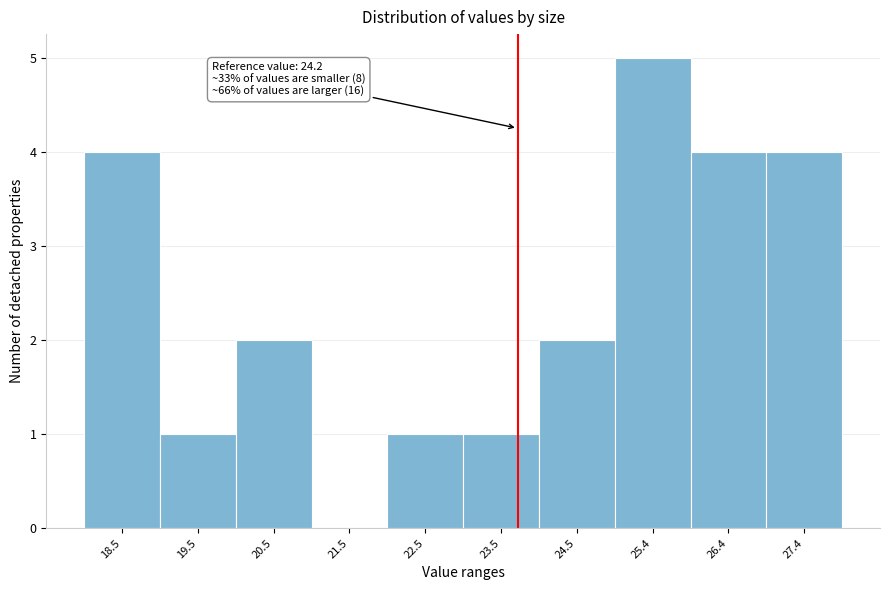

Reading left to right, transcribe all the data shown in this chart.

18.5=4	19.5=1	20.5=2	21.5=0	22.5=1	23.5=1	24.5=2	25.4=5	26.4=4	27.4=4